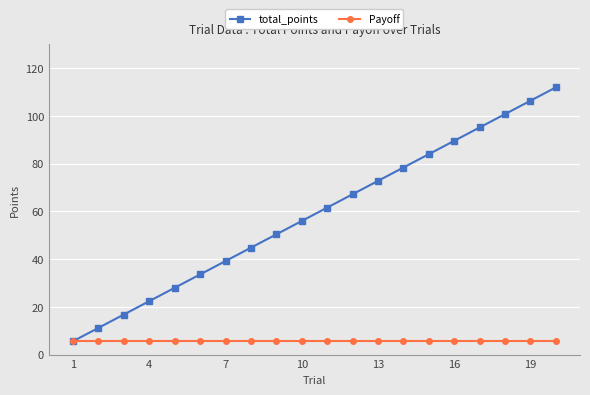

Reading left to right, list all the values displayed in this chart.

total_points: 5.6	11.2	16.8	22.4	28.0	33.6	39.2	44.8	50.4	56.0	61.6	67.2	72.8	78.4	84.0	89.6	95.2	100.8	106.4	112.0
Payoff: 5.6	5.6	5.6	5.6	5.6	5.6	5.6	5.6	5.6	5.6	5.6	5.6	5.6	5.6	5.6	5.6	5.6	5.6	5.6	5.6